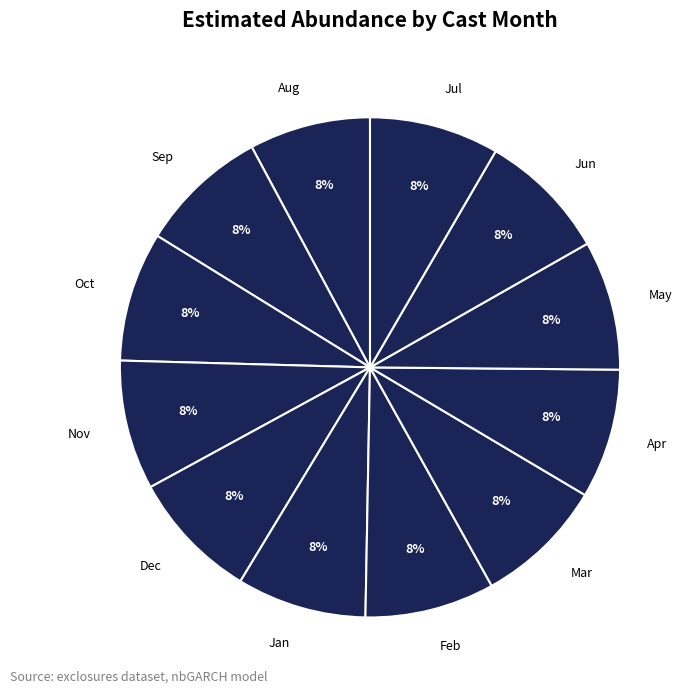

Is the sum of Jun and Sep greater than half?

No